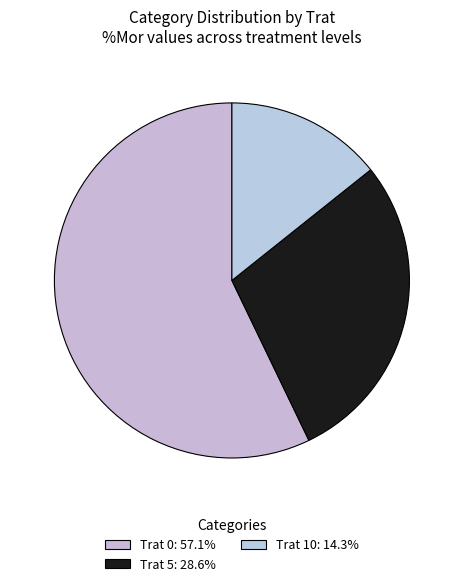

How many segments does this pie chart have?

3